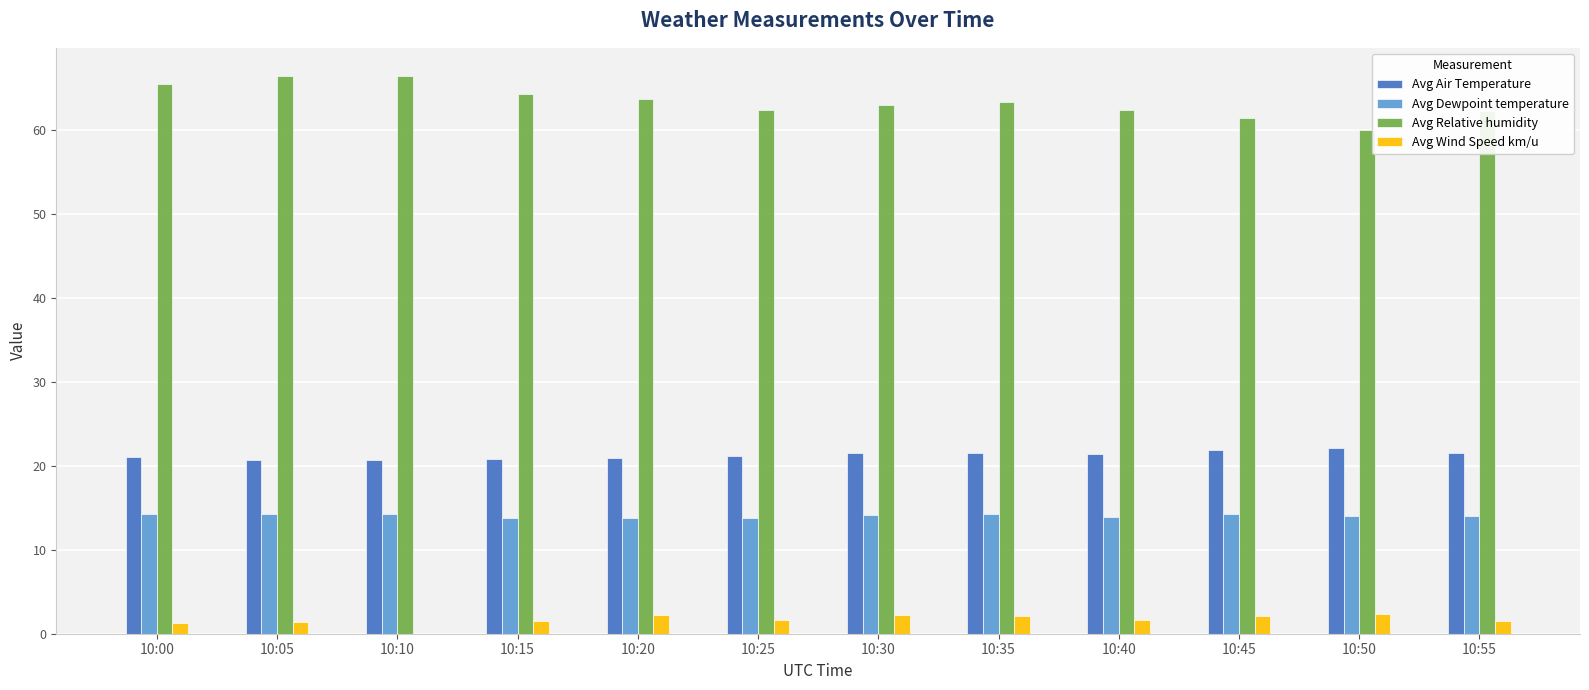

What is the total value across all series at 10:20?

100.8